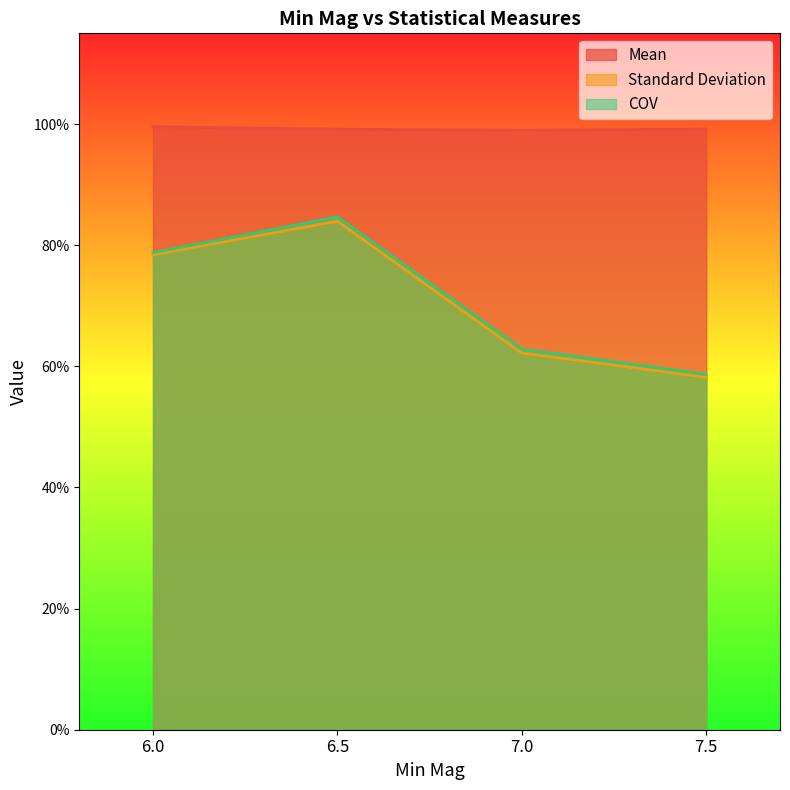

The value of Standard Deviation at 7.5 is 0.6. True or false?

True